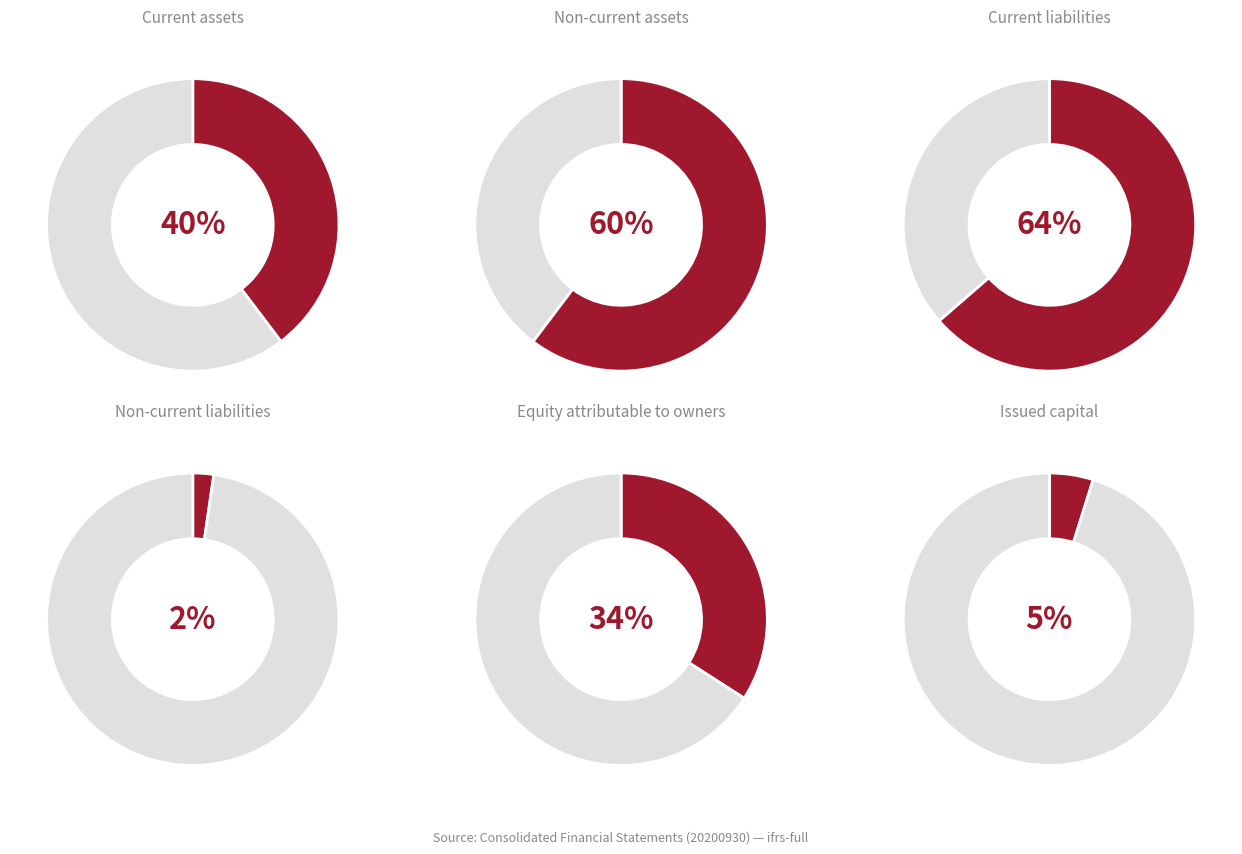

Between Current liabilities and Non-current assets, which is larger?

Current liabilities